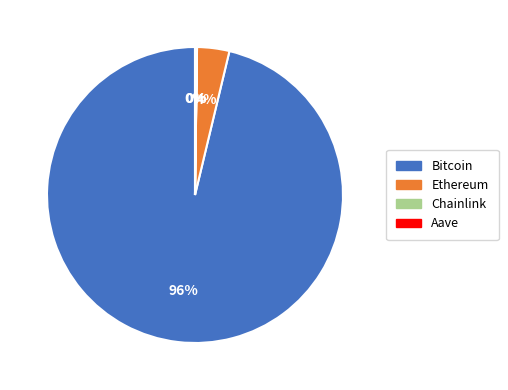

Is Bitcoin the majority of the pie?

Yes